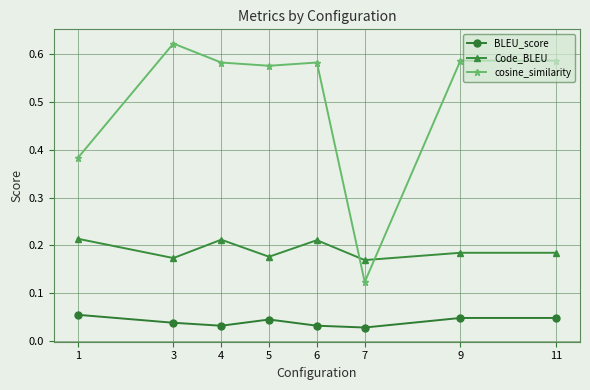

True or false: cosine_similarity and BLEU_score cross at least once.

False